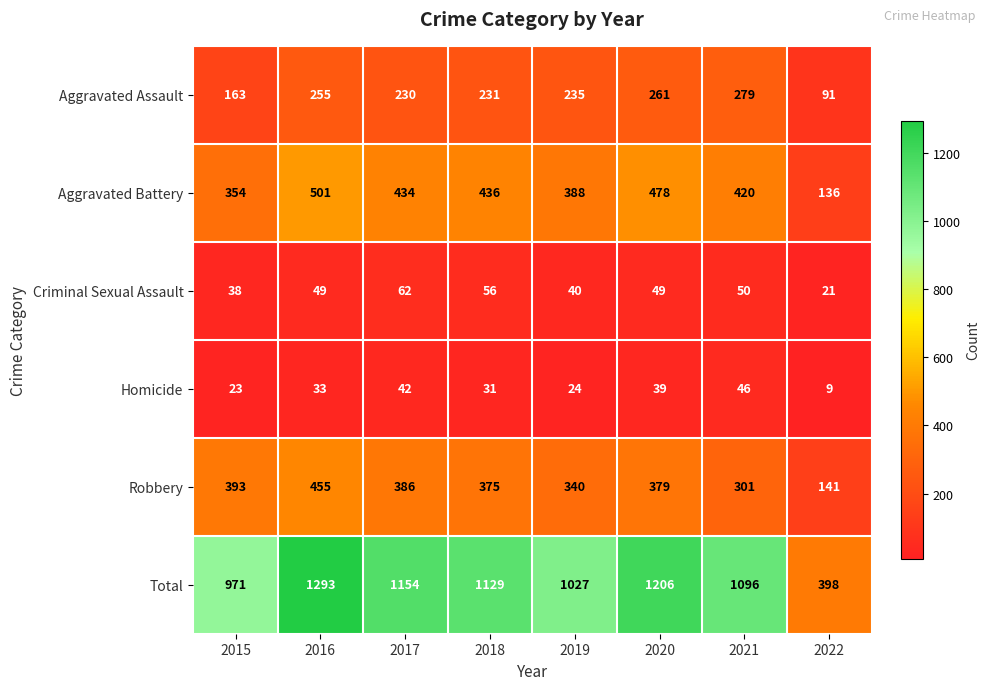

At which label is Criminal Sexual Assault closest to 41?

2019